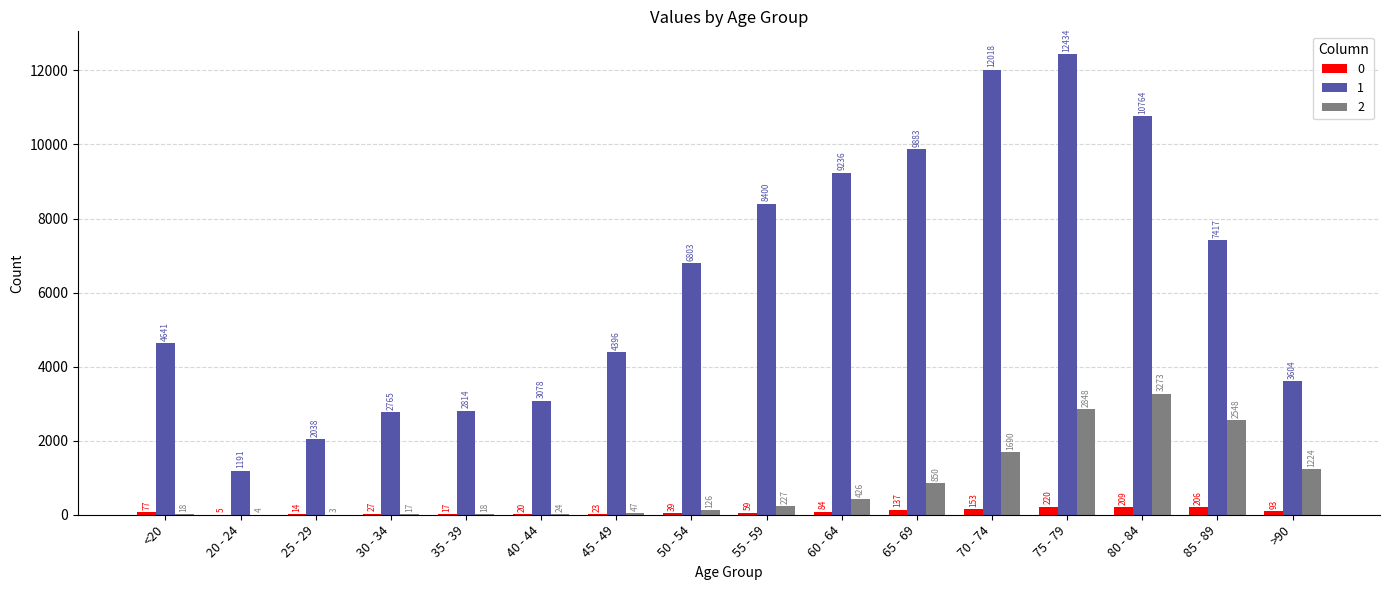

How many groups of bars are there?

16